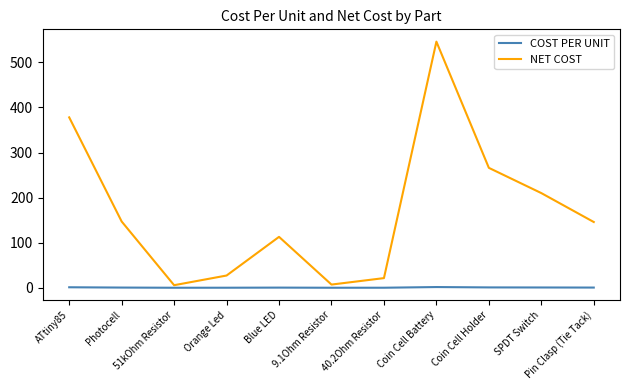

What are all the series names shown in the legend?

COST PER UNIT, NET COST